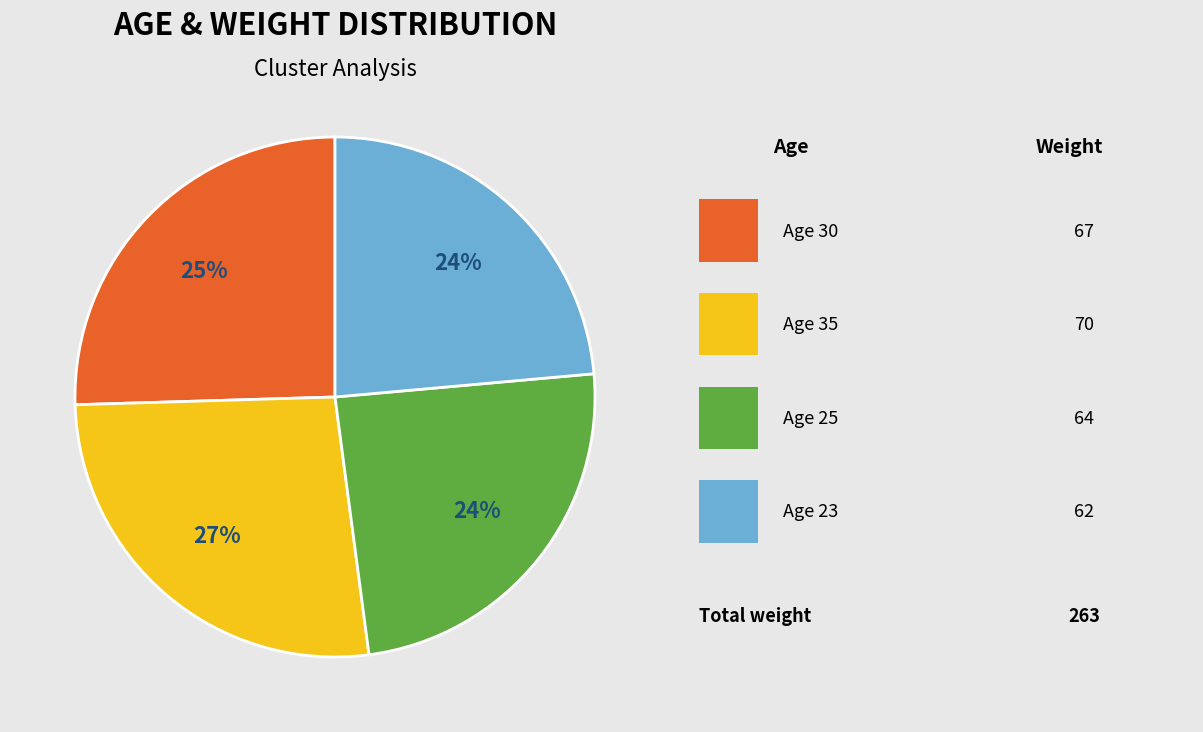

Does any single category account for the majority?

No